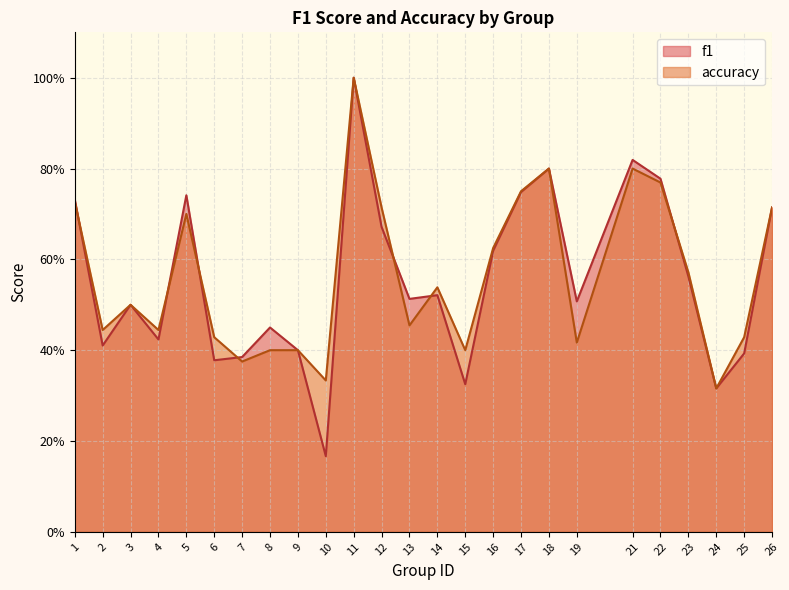

What is the total value across all series at 16?

1.2